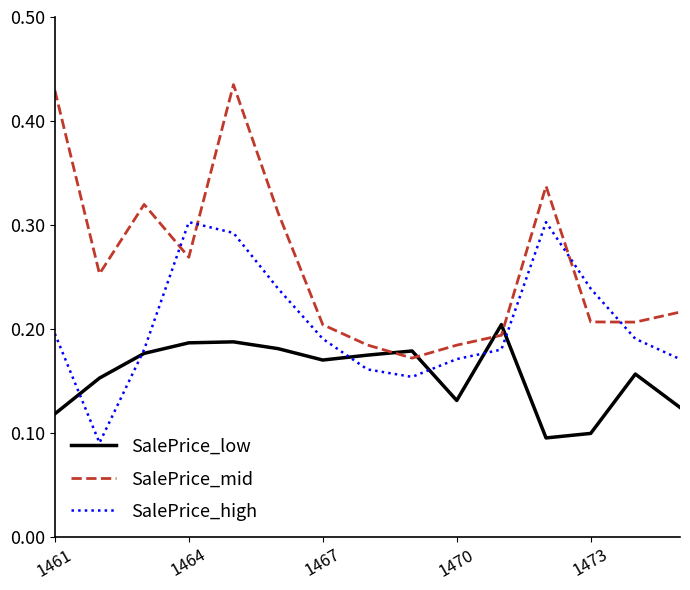

Which series has the largest total across all categories?

SalePrice_mid